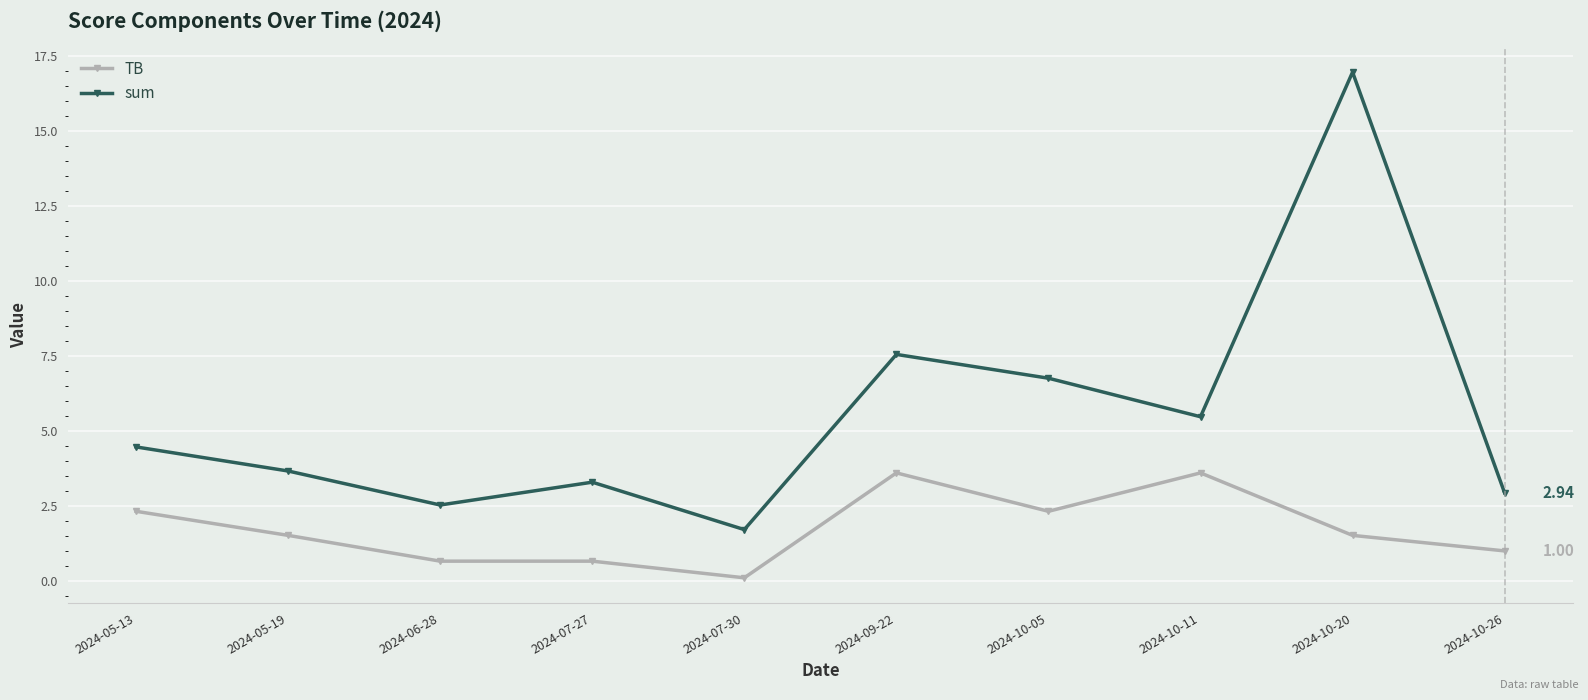

What is the spread (max minus min) of values at 2024-10-05?

4.4